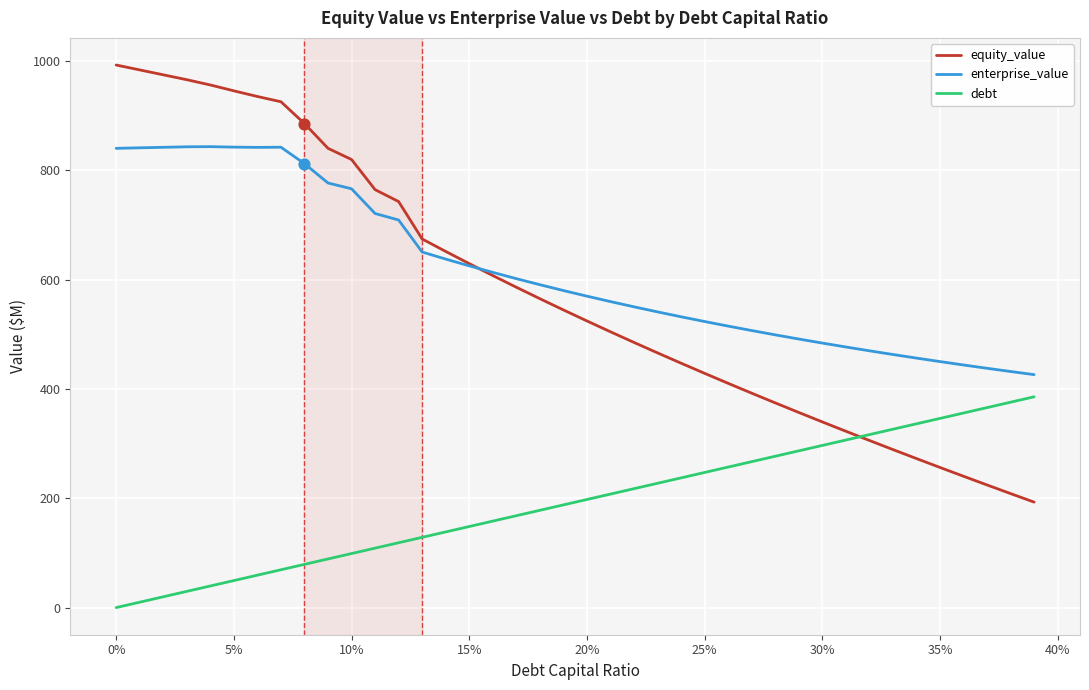

Which series has the largest range (max minus min)?

equity_value